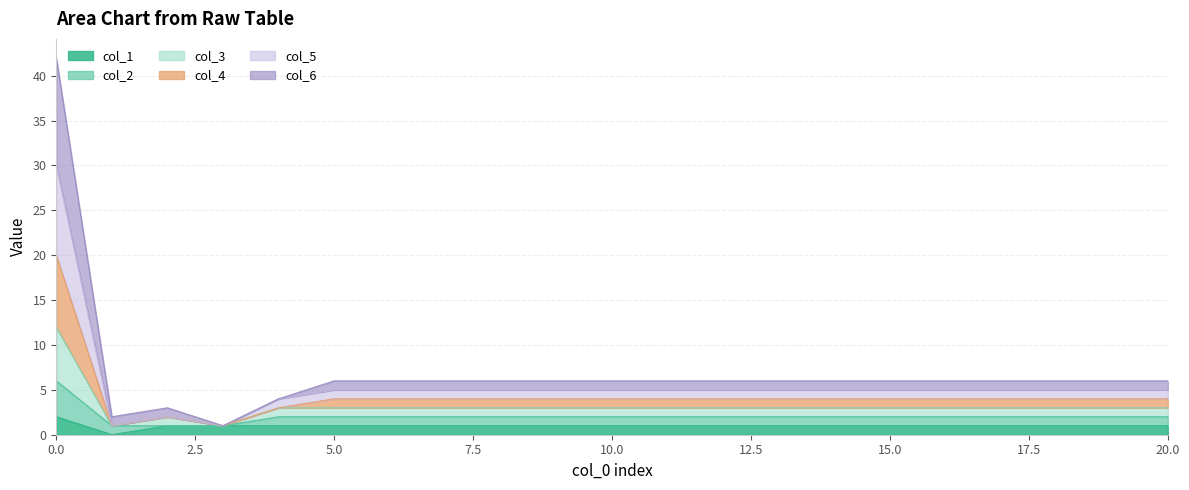

How many interior local valleys does the col_3 series have?

2